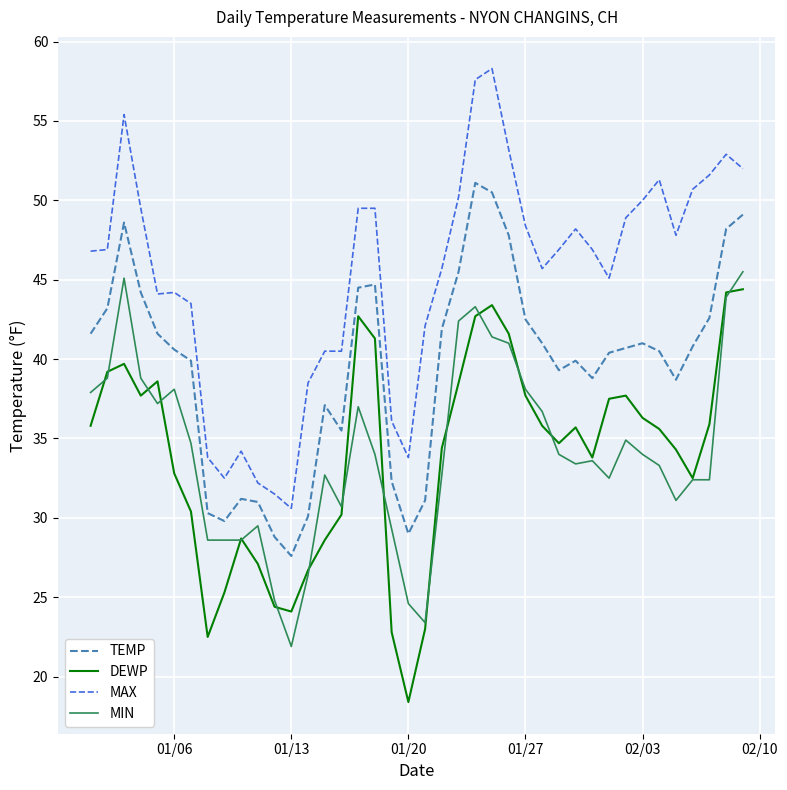

True or false: TEMP and DEWP intersect in this chart.

False